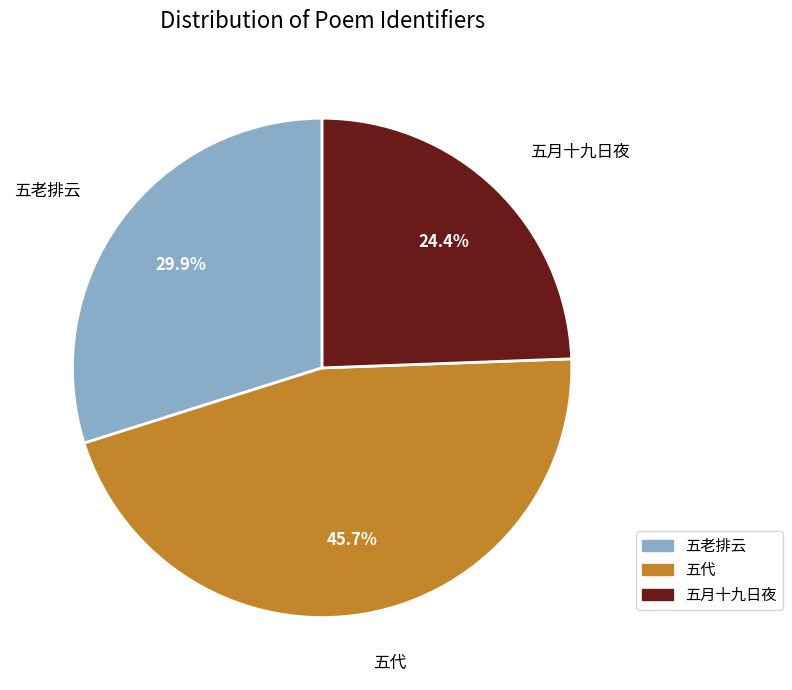

What is the total percentage of 五老排云 and 五月十九日夜?

54.3%